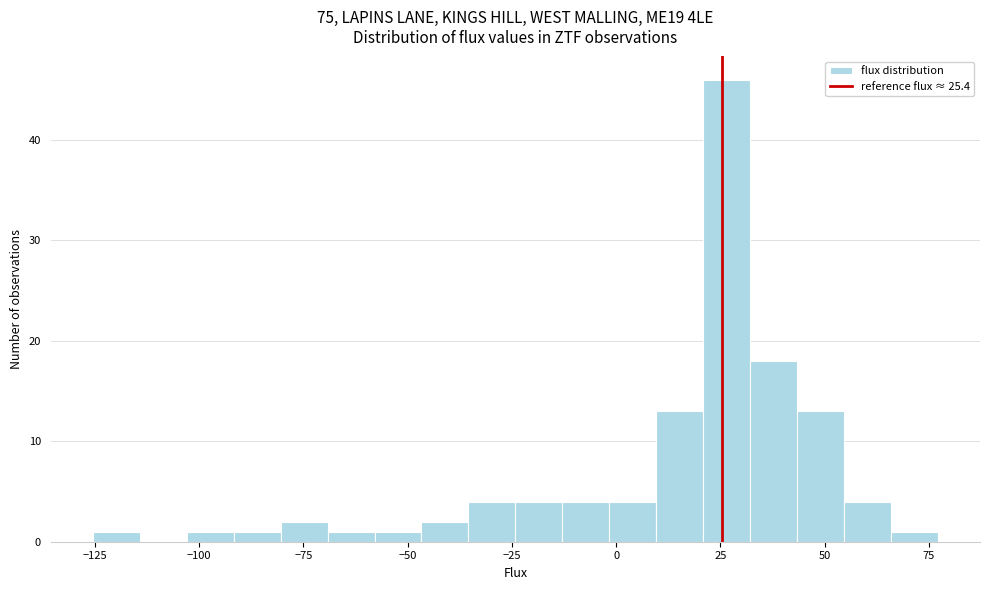

Read against the x-axis, roughly where is the centre of the tallest bar?

25